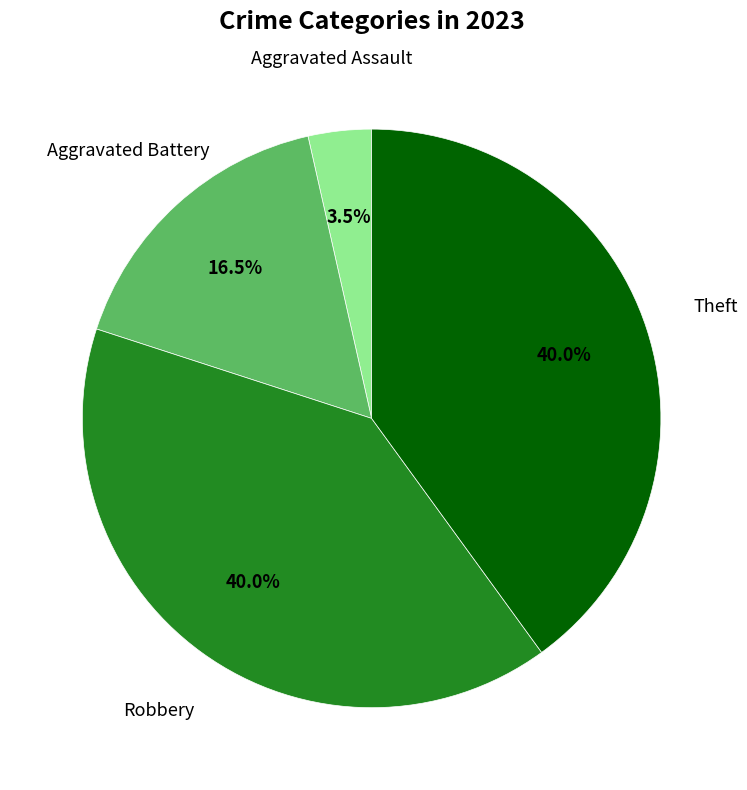

What is the ratio of the value at Aggravated Battery to the value at Aggravated Assault?

4.7